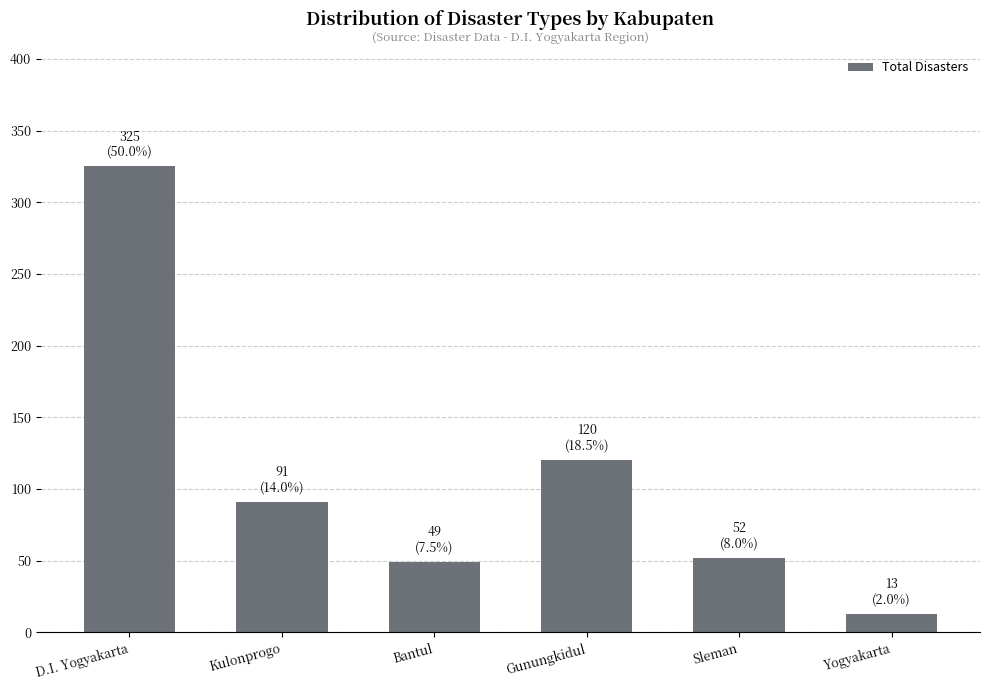

Reading right to left, extract all data points from this chart.

13	52	120	49	91	325